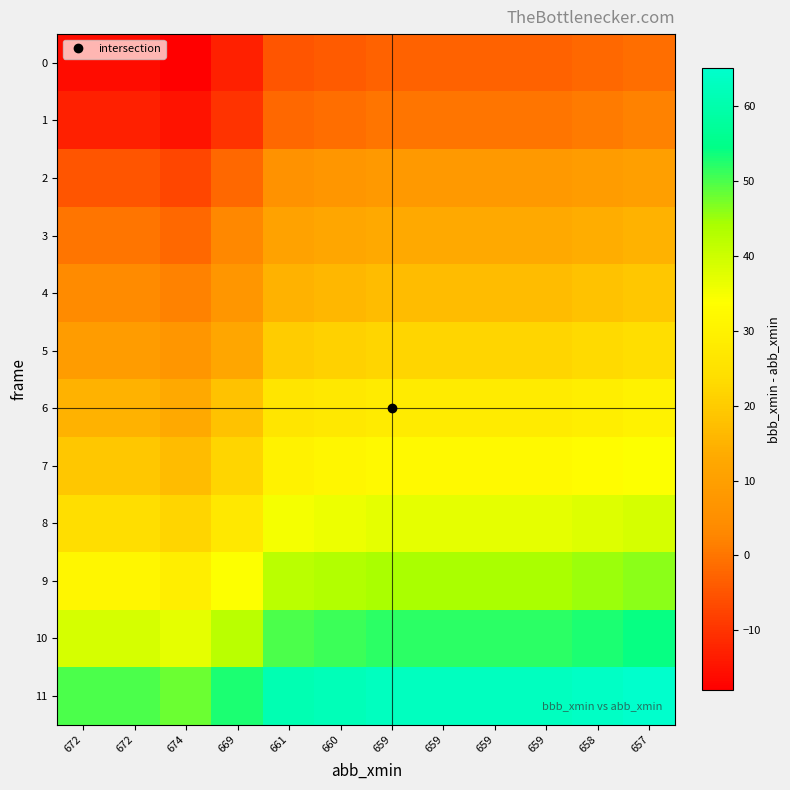

What is the difference between the highest and lowest values at 669?

66